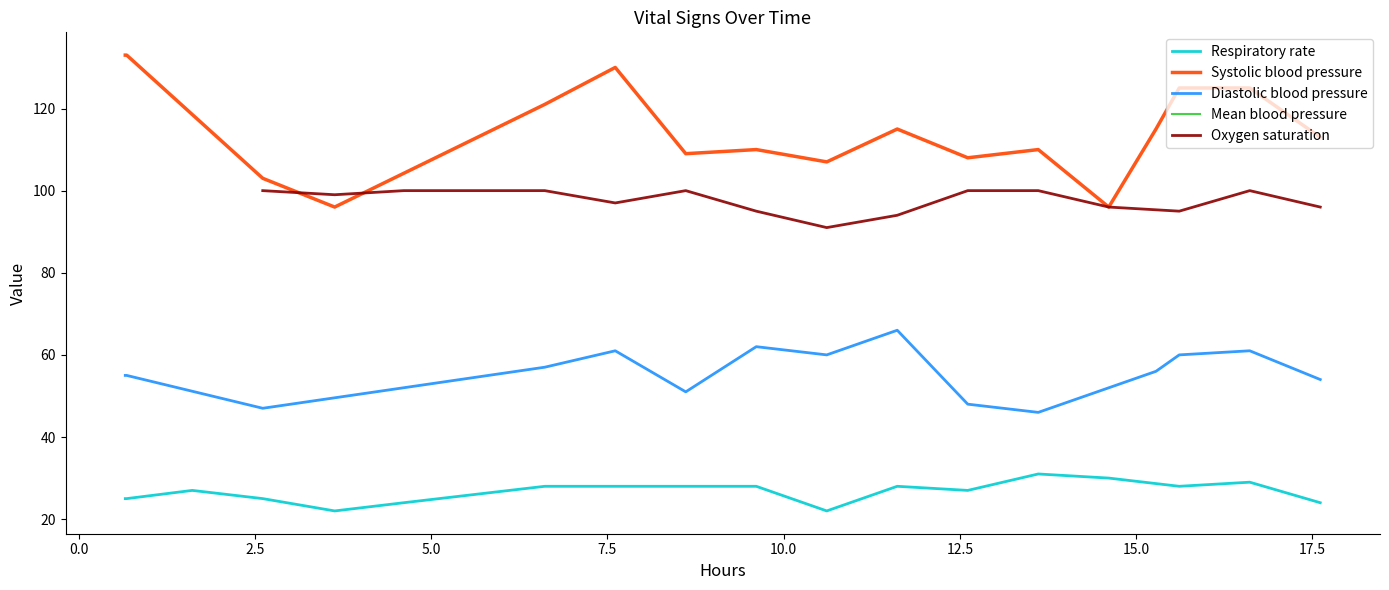

What is the maximum value for Respiratory rate?

31